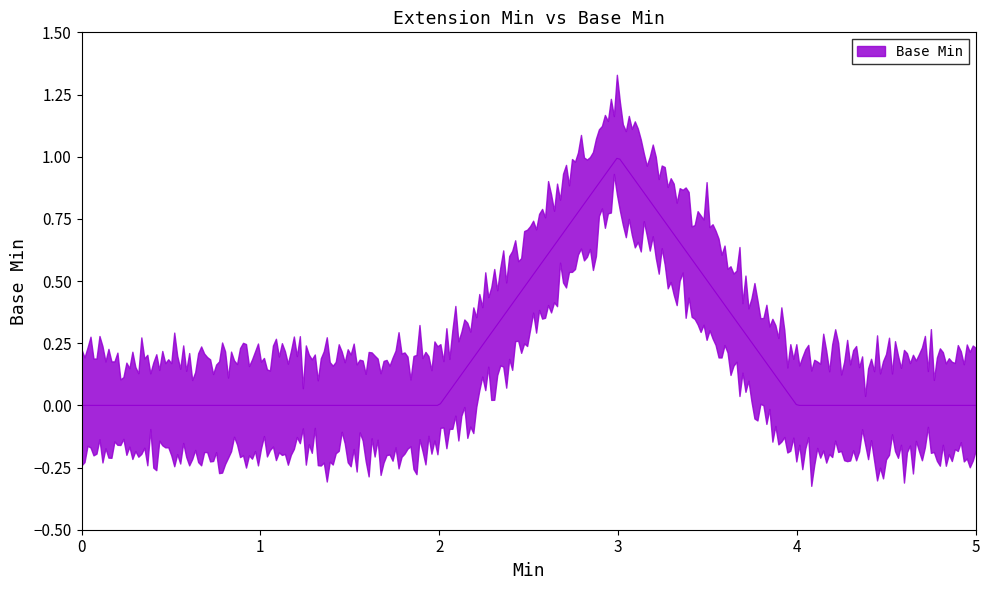

List the labels in order of value, largest first.

1, 0, 0, 0, 0, 0